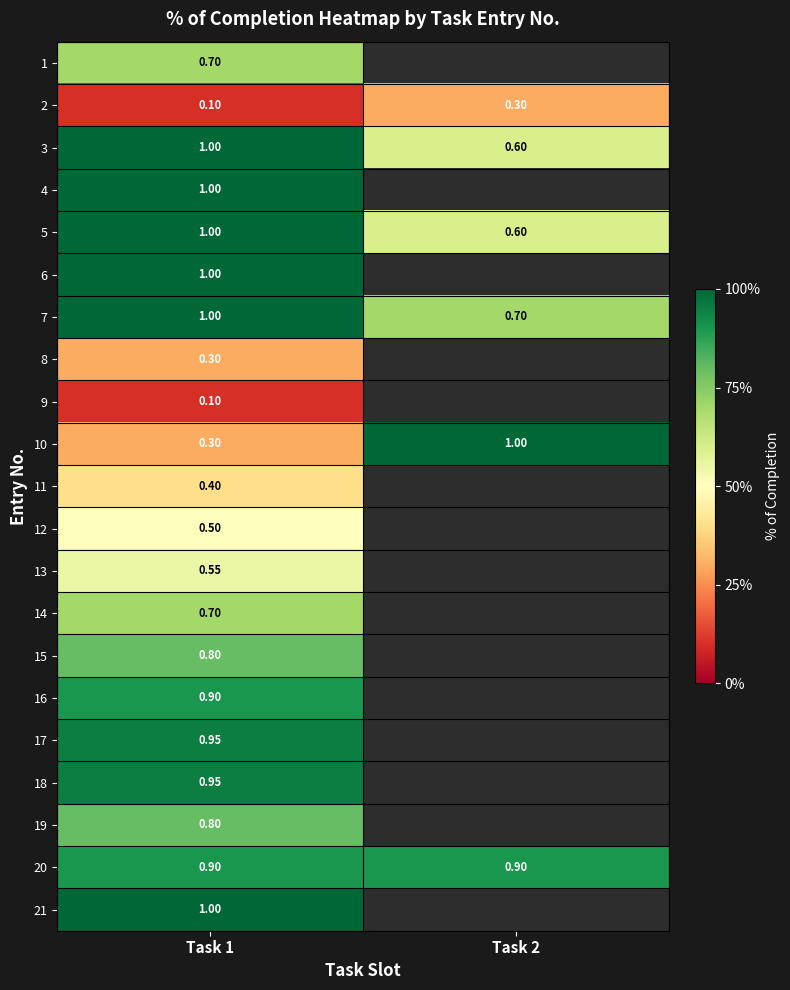

How many values in 17 are above zero?

1